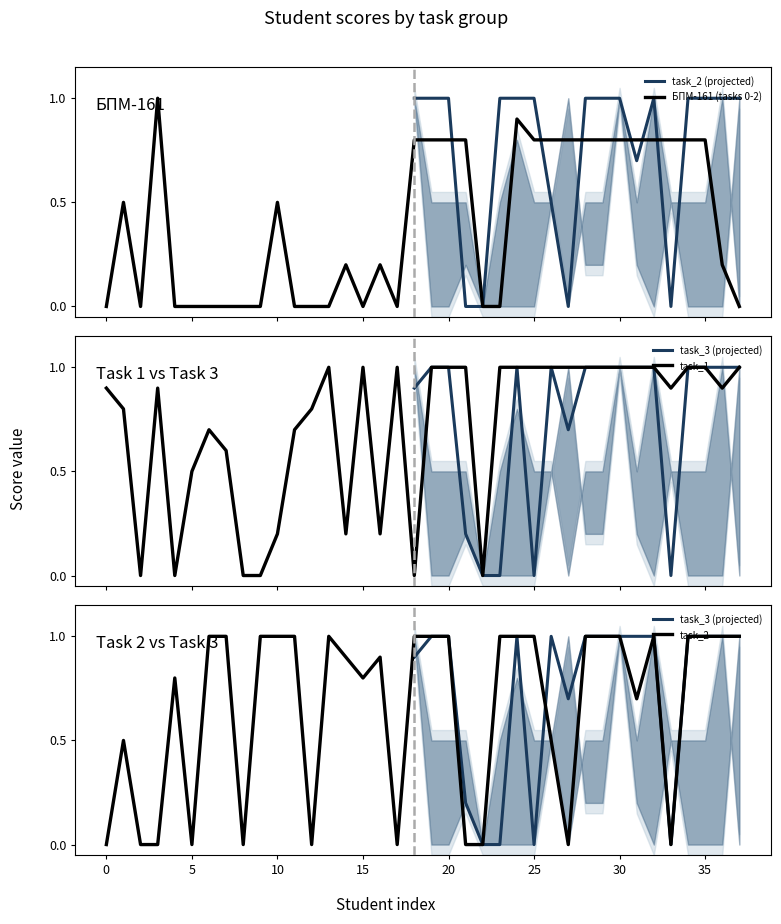

Which label corresponds to the largest value in the chart?

3